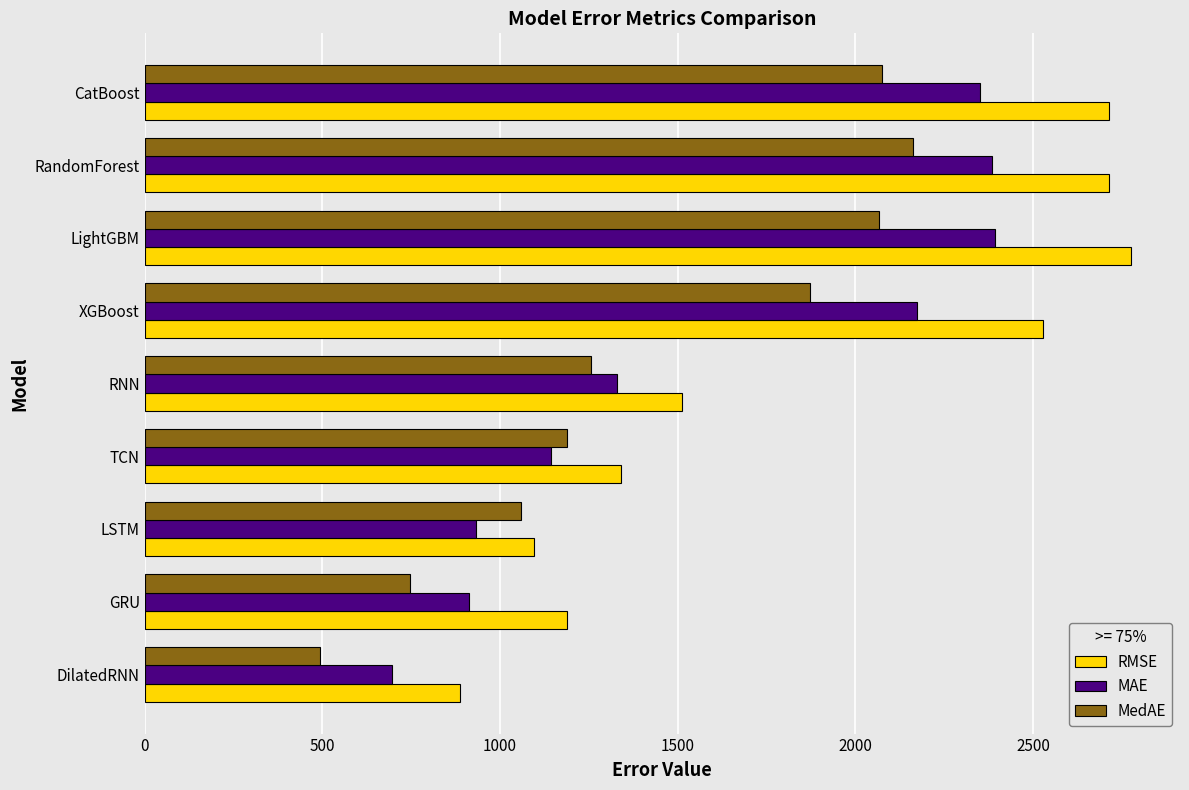

List the series in order of their peak value, lowest first.

MedAE, MAE, RMSE